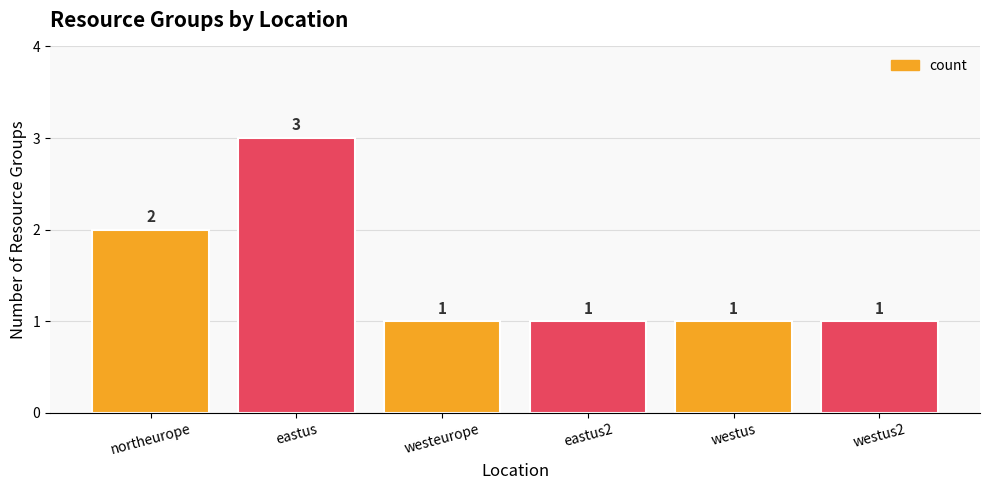

Does the chart contain any negative values?

No